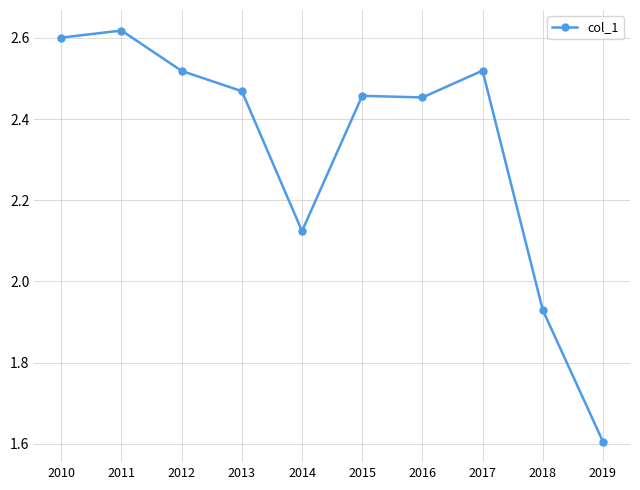

What is the minimum value shown in the chart?

1.6